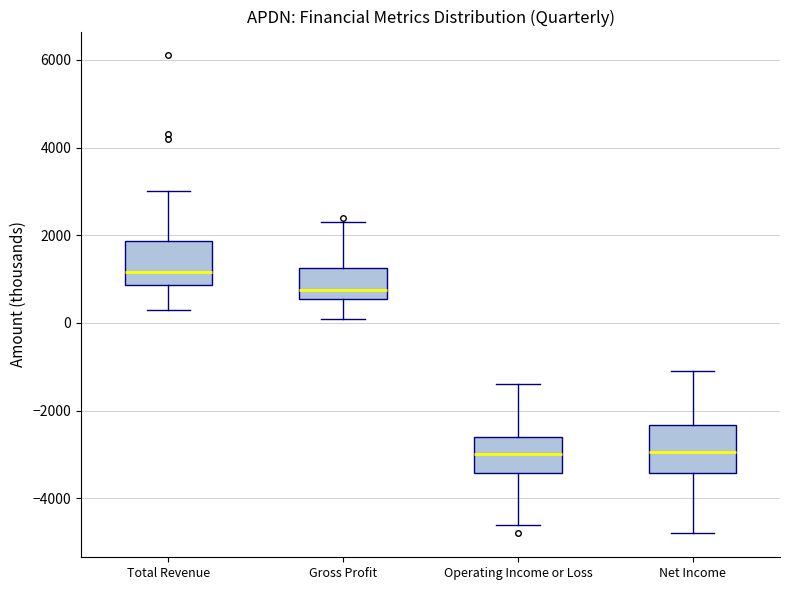

Reading left to right, transcribe this box plot: for each box, give where its median line is, the range the box spans, and where its two whiskers end, as read against the y-axis. The values are not printed on the chart, so give them approximately, as read against the axis.

Total Revenue: median 1200, box 800 to 1800, whiskers 400 to 3000
Gross Profit: median 800, box 600 to 1200, whiskers 200 to 2400
Operating Income or Loss: median -3000, box -3400 to -2600, whiskers -4600 to -1400
Net Income: median -3000, box -3400 to -2400, whiskers -4800 to -1000